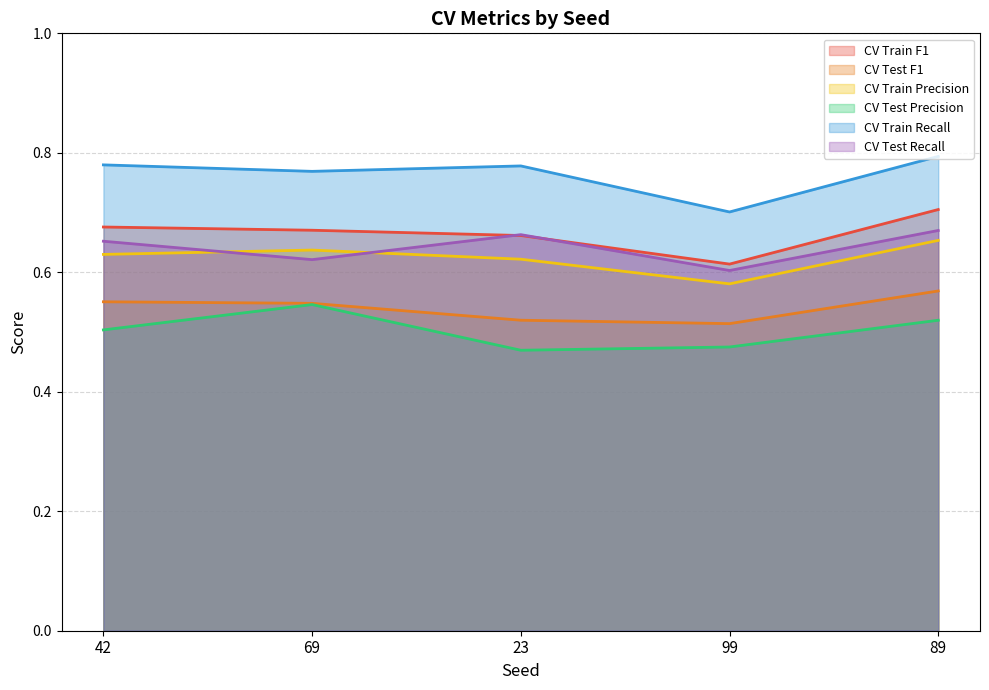

What is the average value of the CV Train Recall series?

0.8